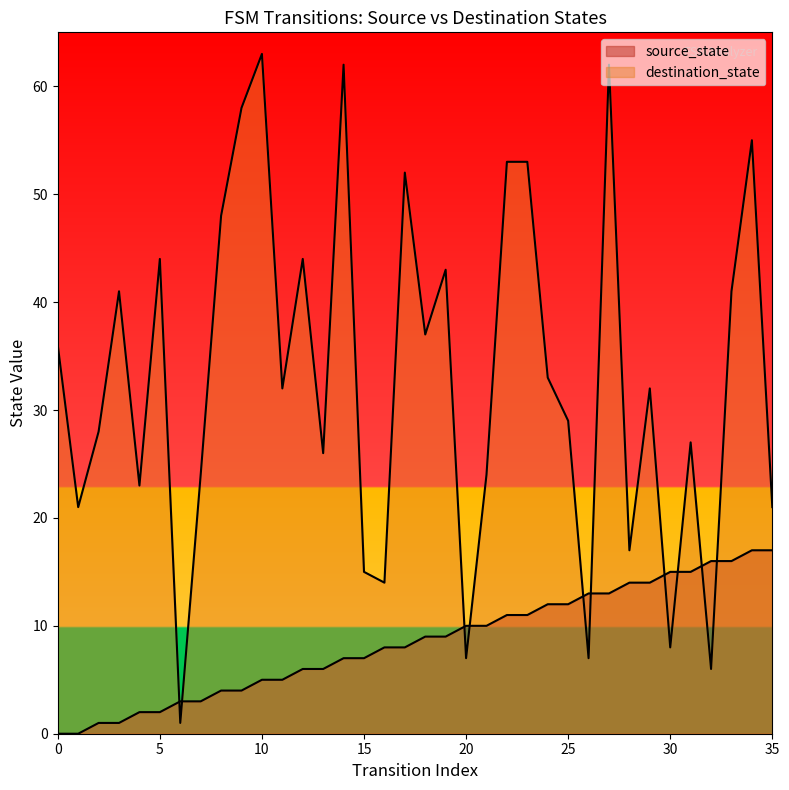

Where is destination_state nearest to the value 32?

11